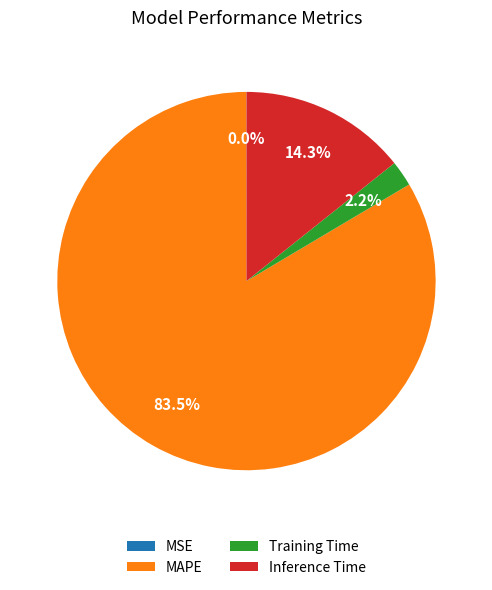

Is there a majority slice in this chart?

Yes